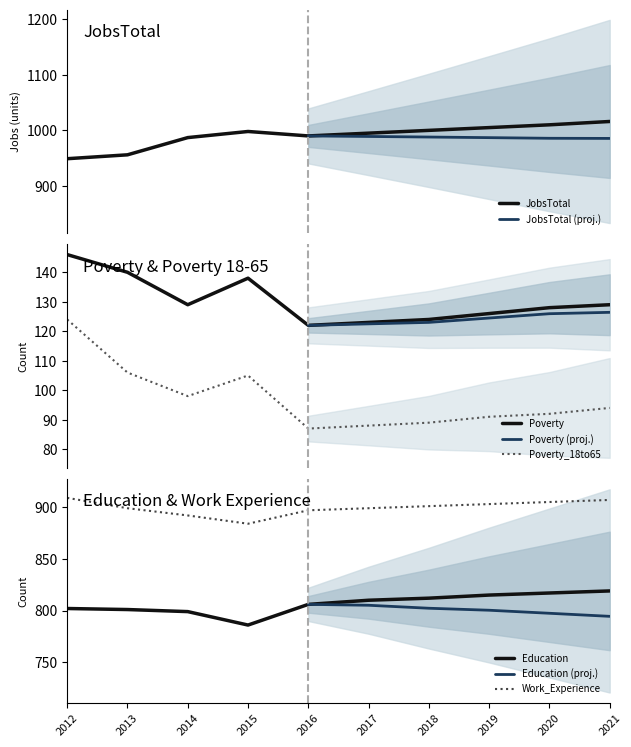

Reading right to left, what are all the values shown in this chart?

JobsTotal: 1016	1010	1005	1000	995	990	998	987	956	949
Poverty_18to65: 94	92	91	89	88	87	105	98	106	124
Education: 819	817	815	812	810	806	786	799	801	802
Poverty: 129	128	126	124	123	122	138	129	140	146
Work_Experience: 907	905	903	901	899	897	884	892	899	909